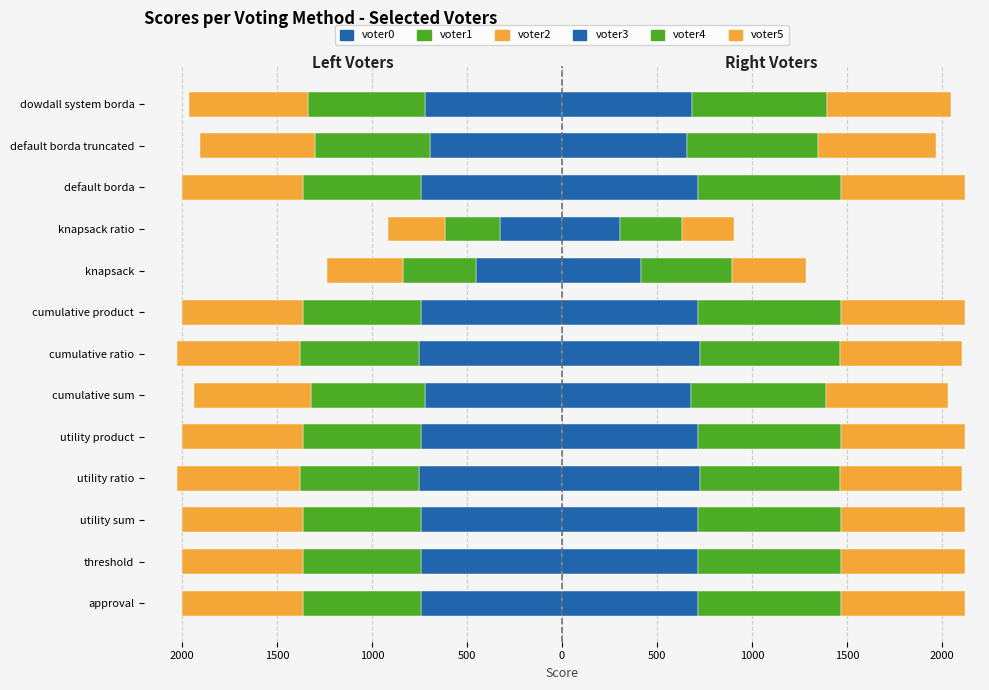

The value of voter1 at 2000 is -139. True or false?

False